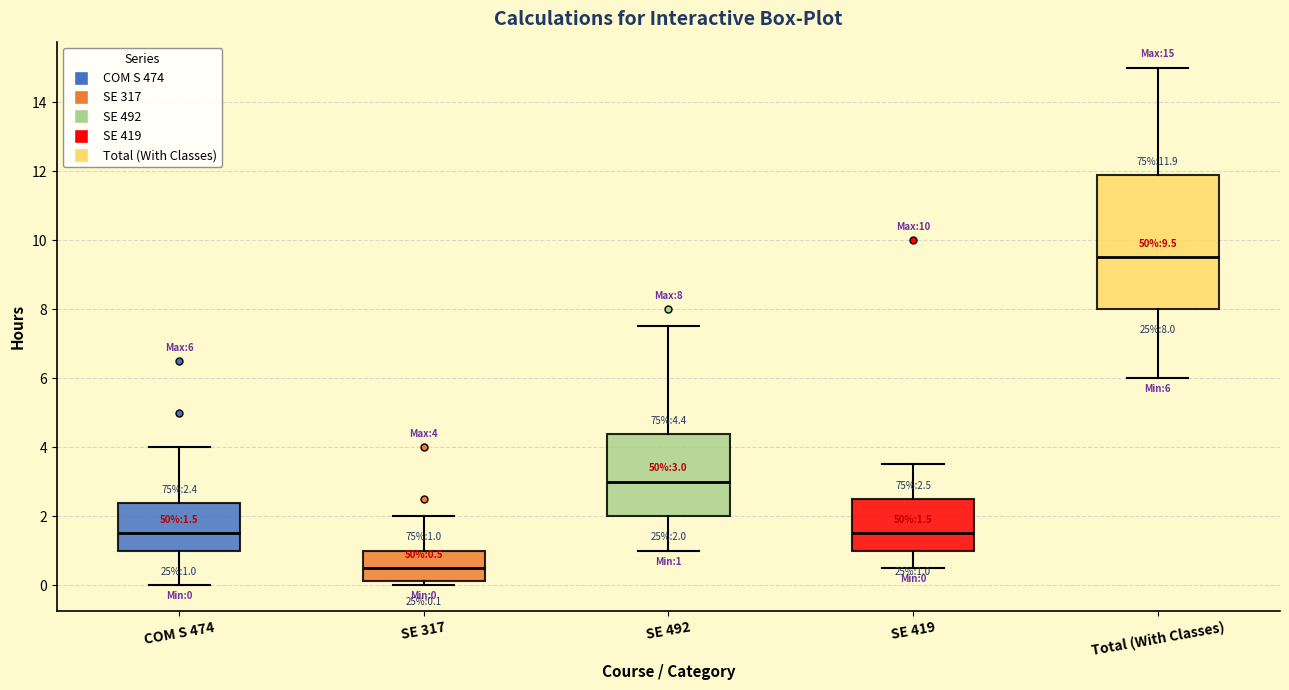

Which box has the lowest median line?

SE 317